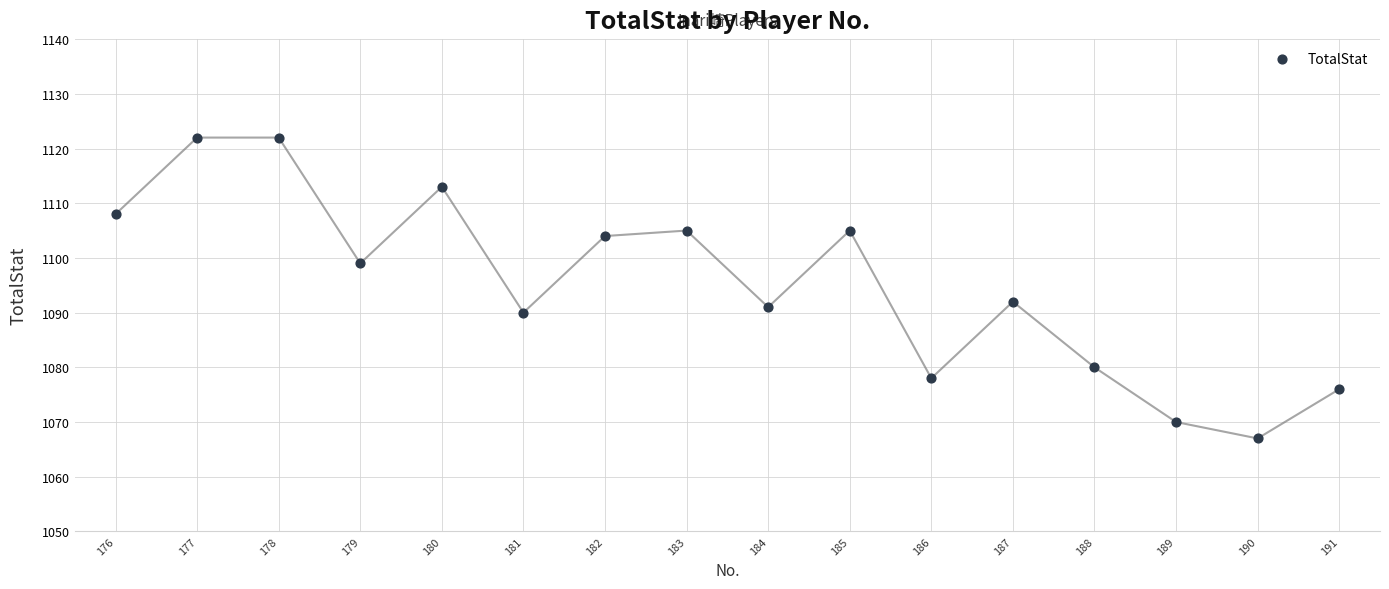

What Y value in the scatter plot is closest to 1094?

1092